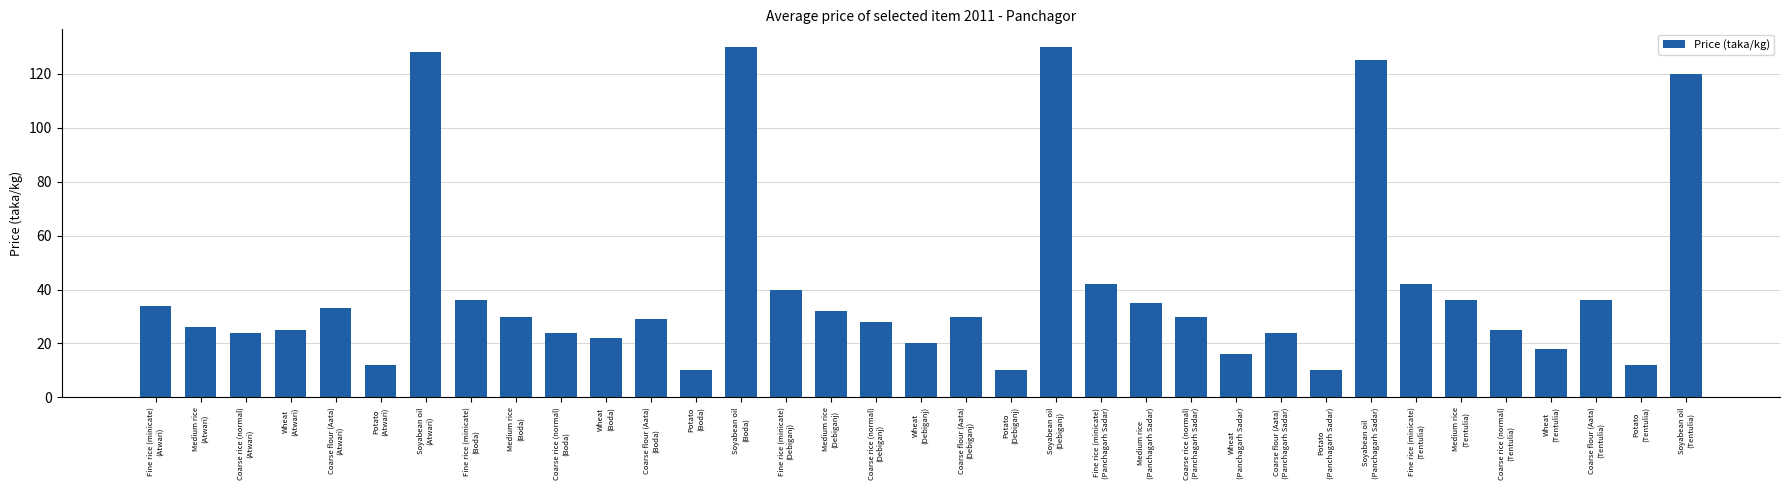

What is the label of the 28th bar from the left?

Soyabean oil
(Panchagarh Sadar)